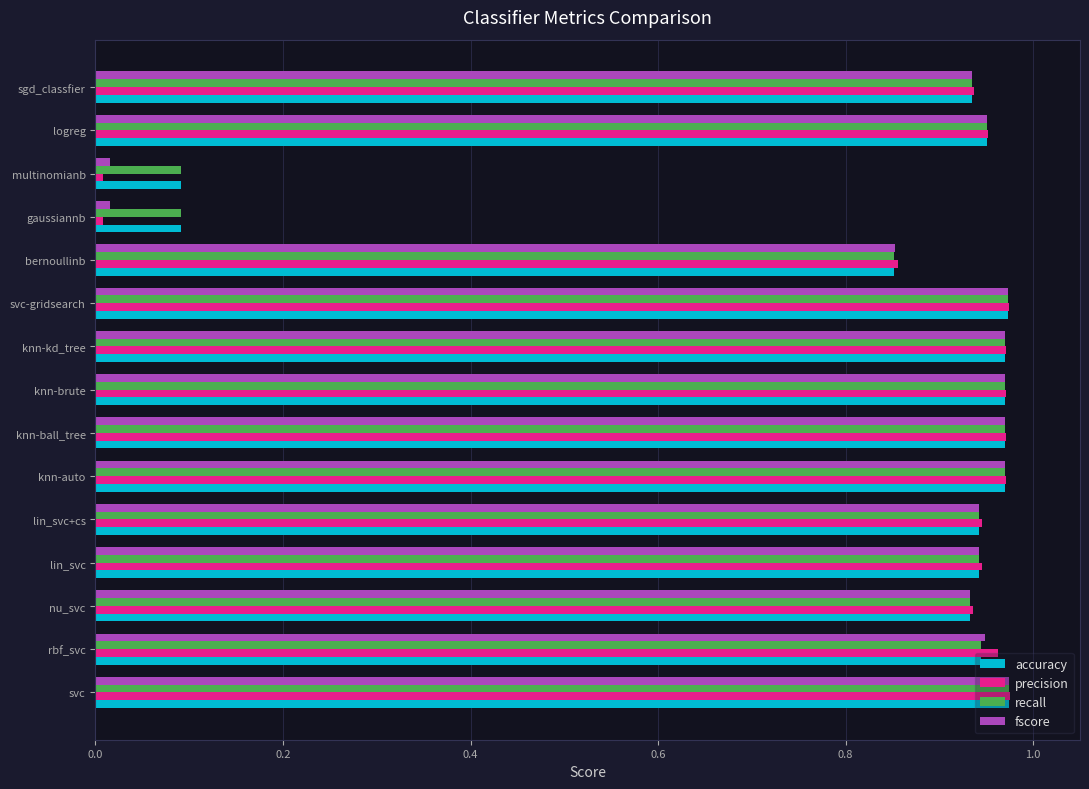

What is the sum of all precision values?

12.4